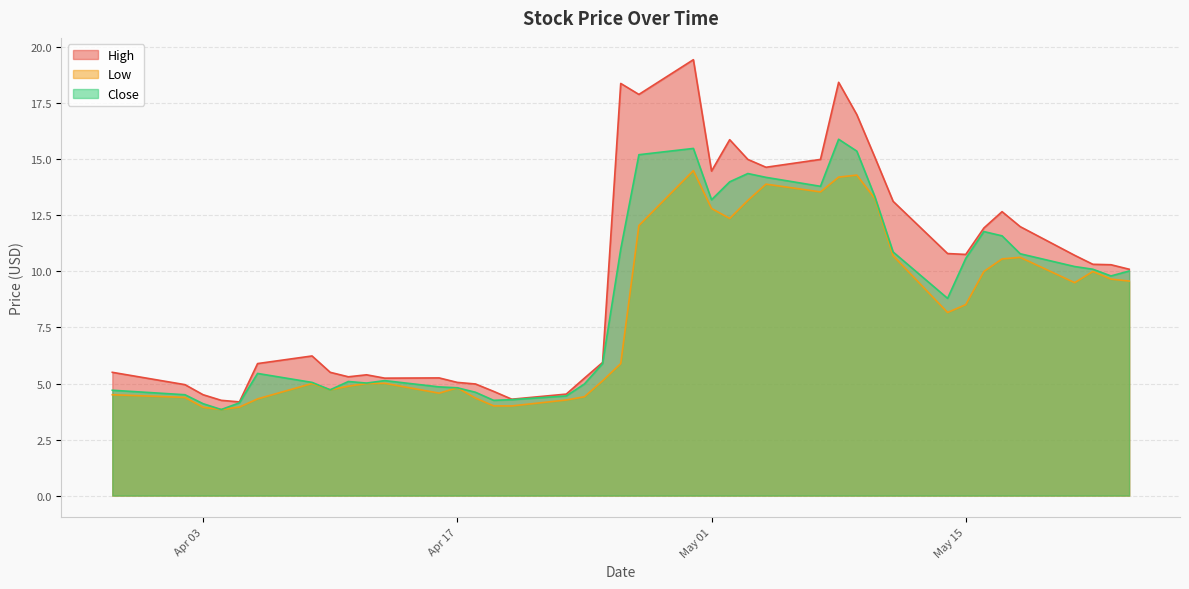

What is the smallest value displayed?

3.8